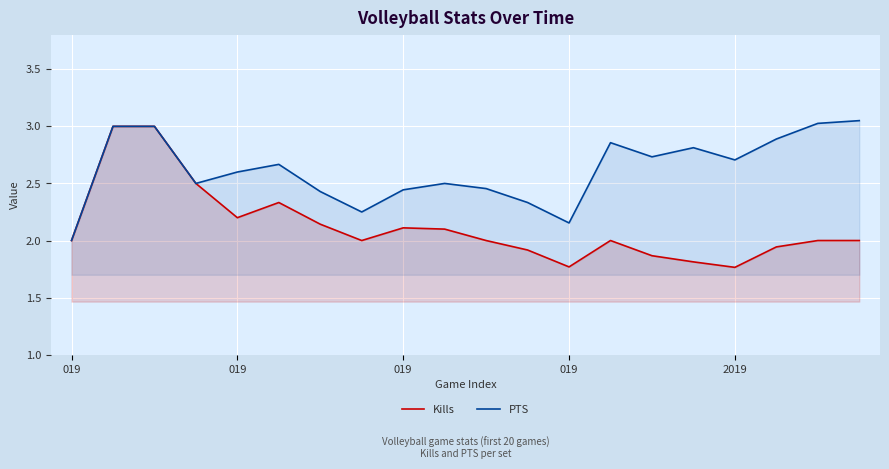

What is the maximum value shown in the chart?

3.0